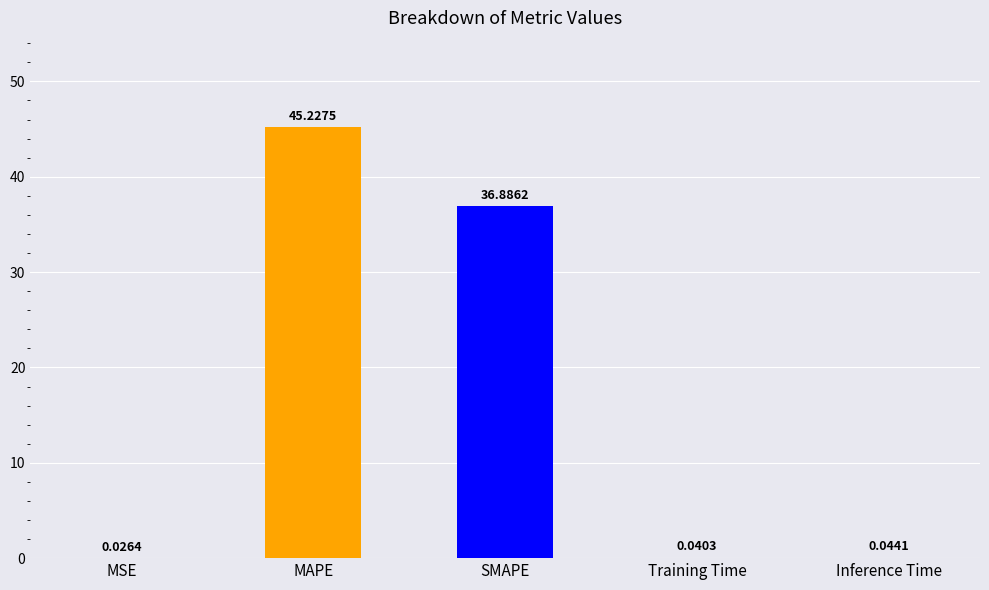

What is the change in value from MSE to MAPE?

+45.2